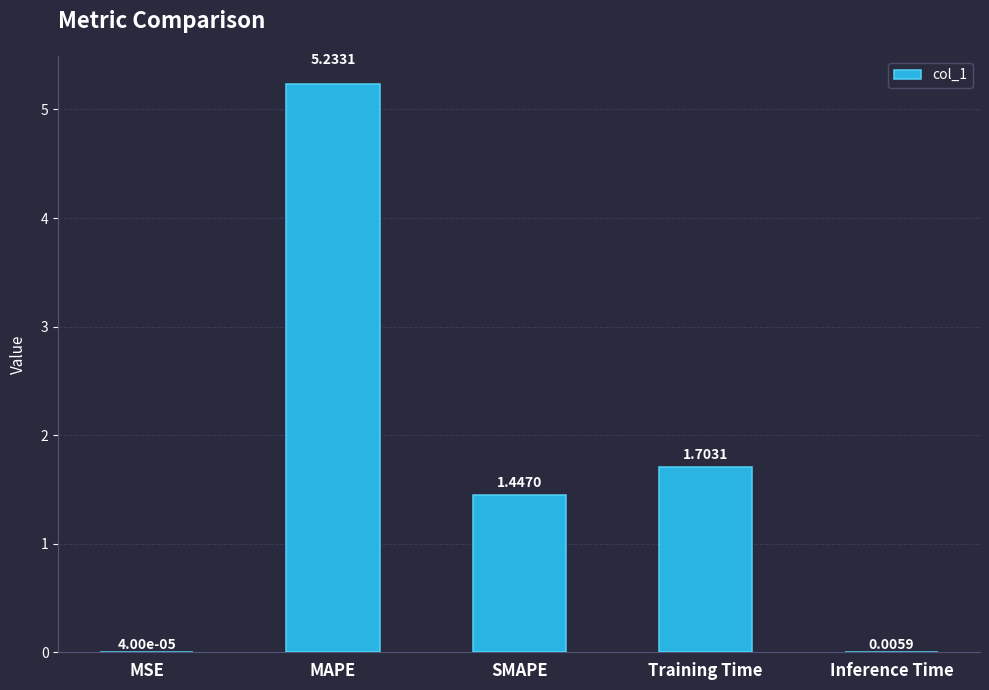

Which has a higher value, MAPE or Training Time?

MAPE